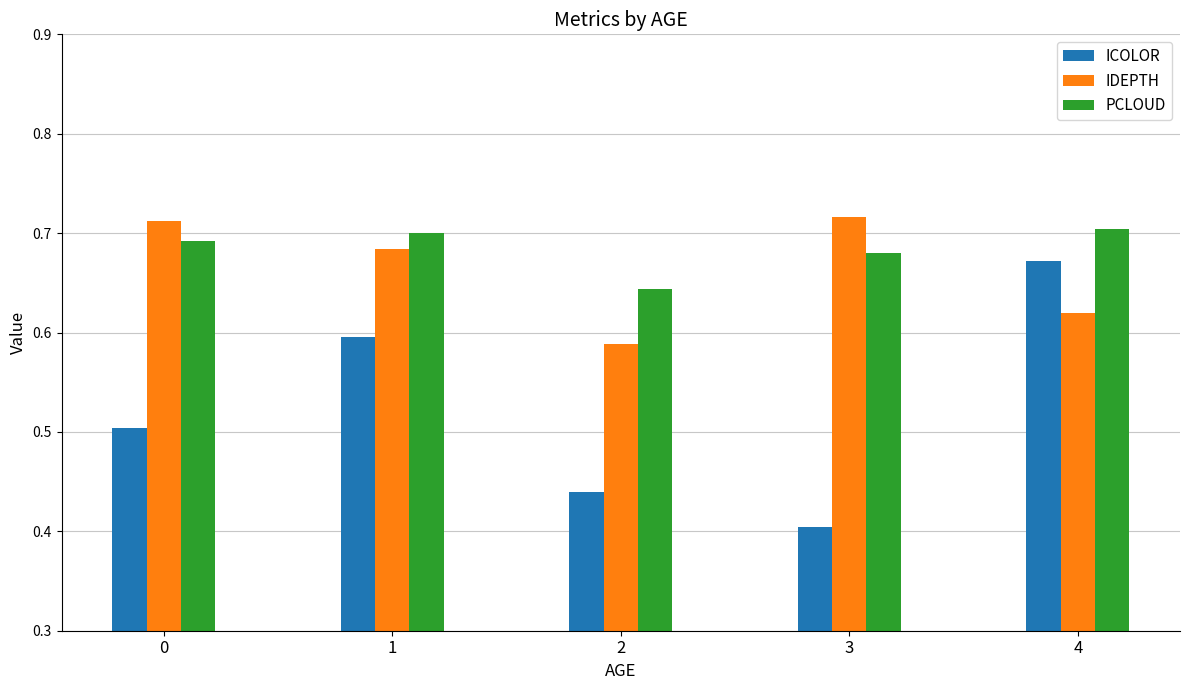

What is the sum of all ICOLOR values?

2.6